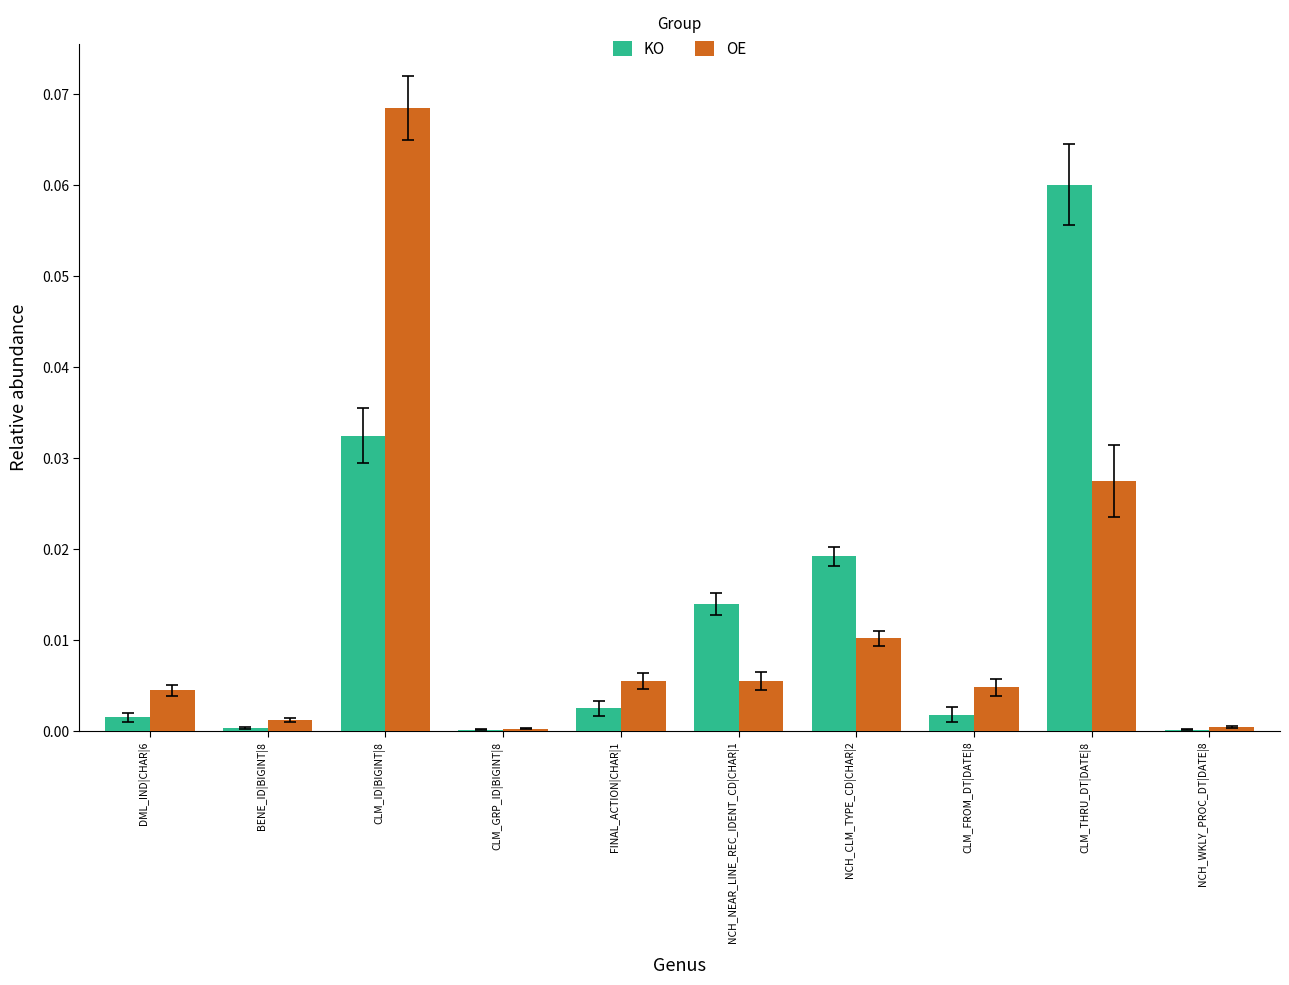

How many groups of bars are there?

10